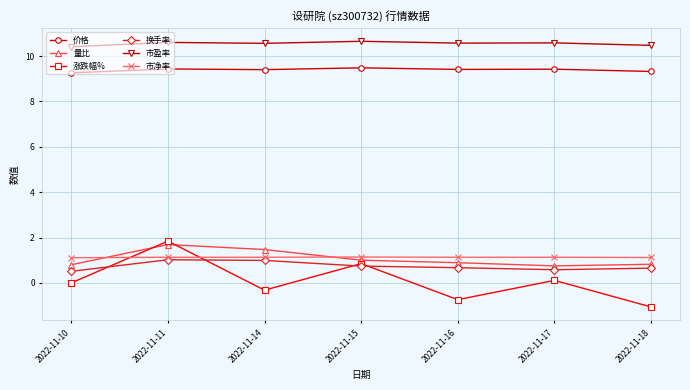

At which category does 量比 reach its first local peak?

2022-11-11